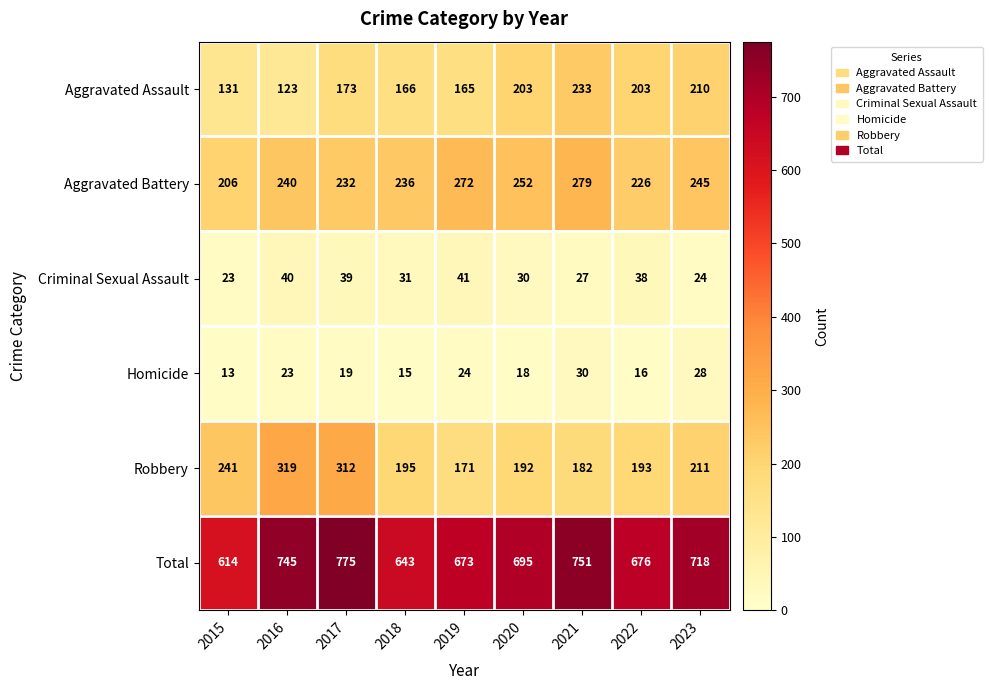

Which series has the largest range (max minus min)?

Total